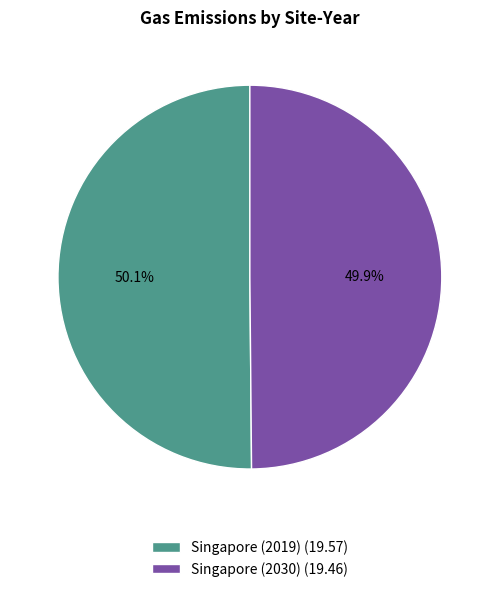

How many slices are in this pie chart?

2